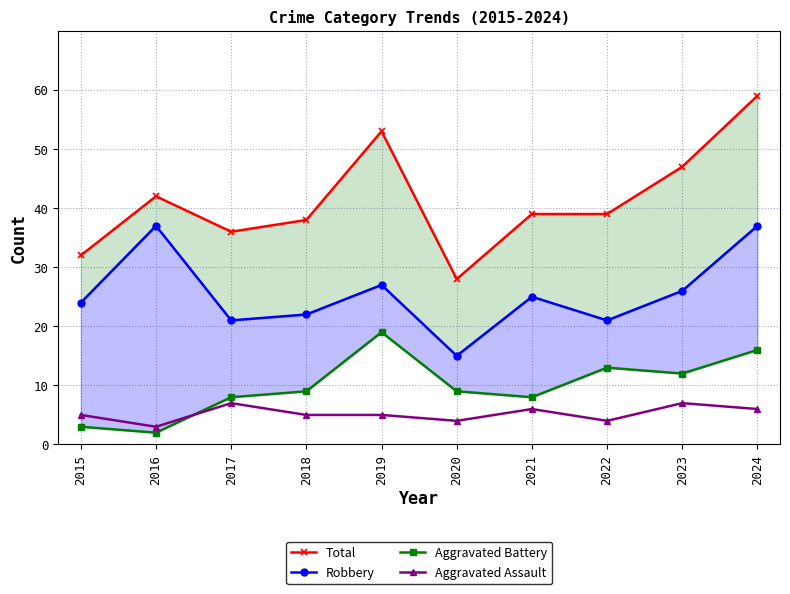

List the labels in order of Aggravated Assault value, largest first.

2017, 2023, 2021, 2024, 2015, 2018, 2019, 2020, 2022, 2016